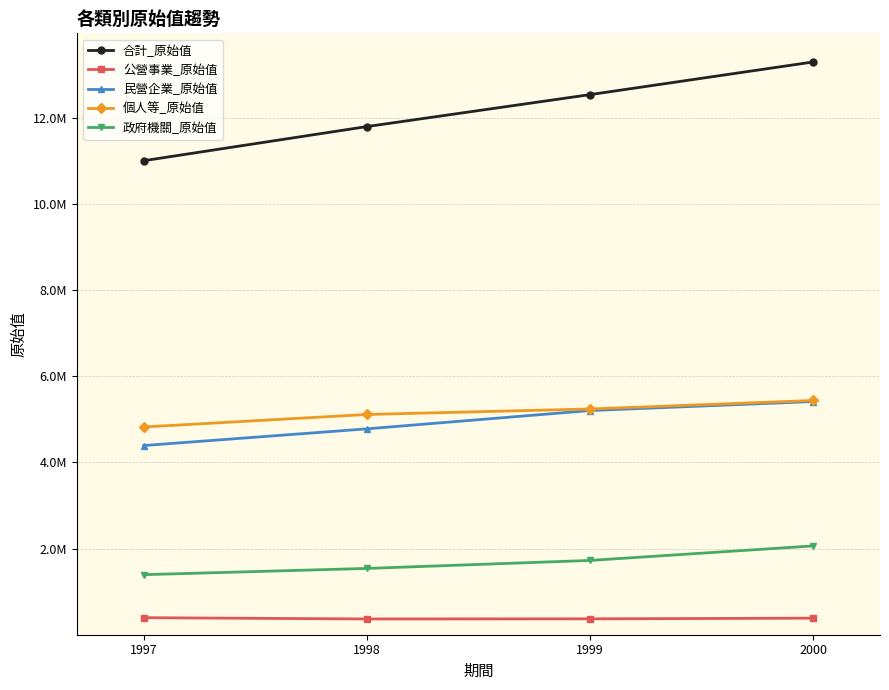

Does the chart have visible grid lines?

Yes